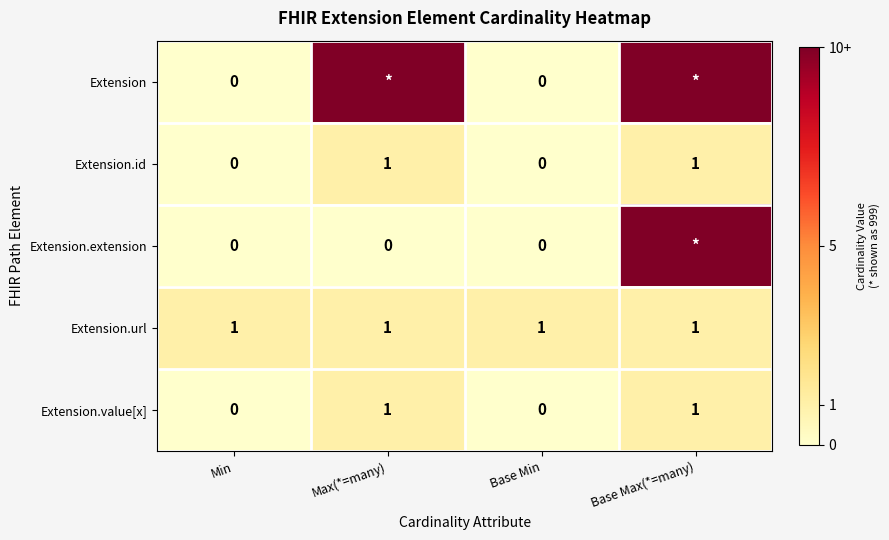

How many Extension.id values are between 0 and 1?

4